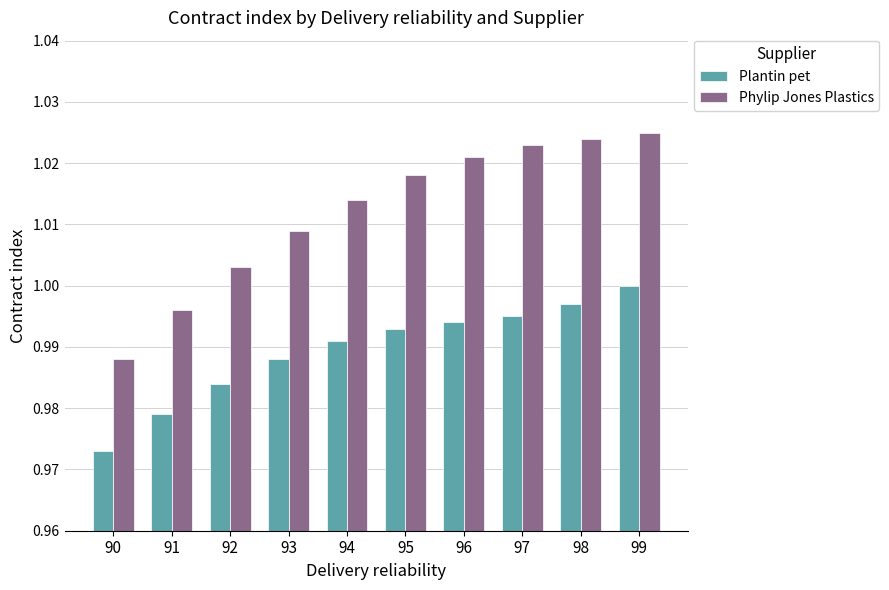

True or false: Plantin pet has a value of 1.0 at 95.

True